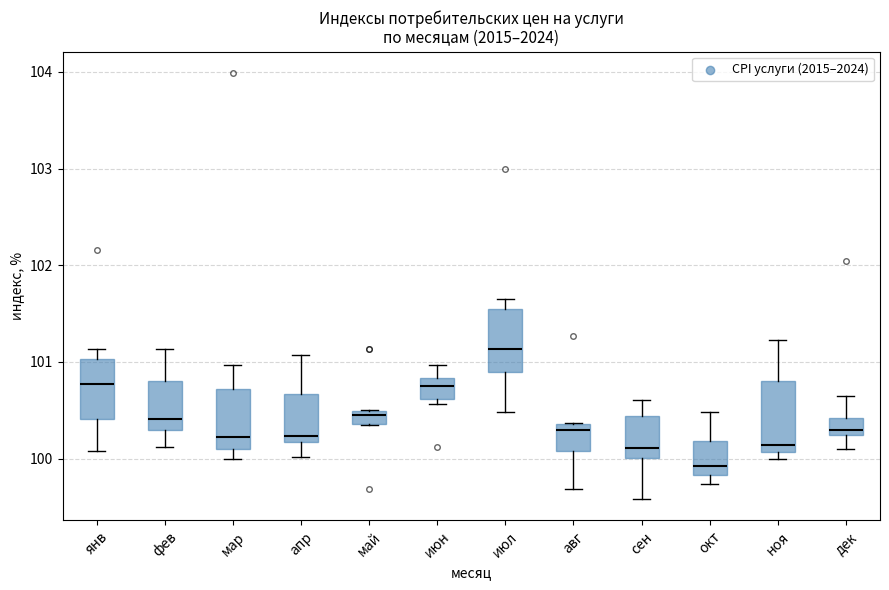

Which box's median line is the lowest?

окт